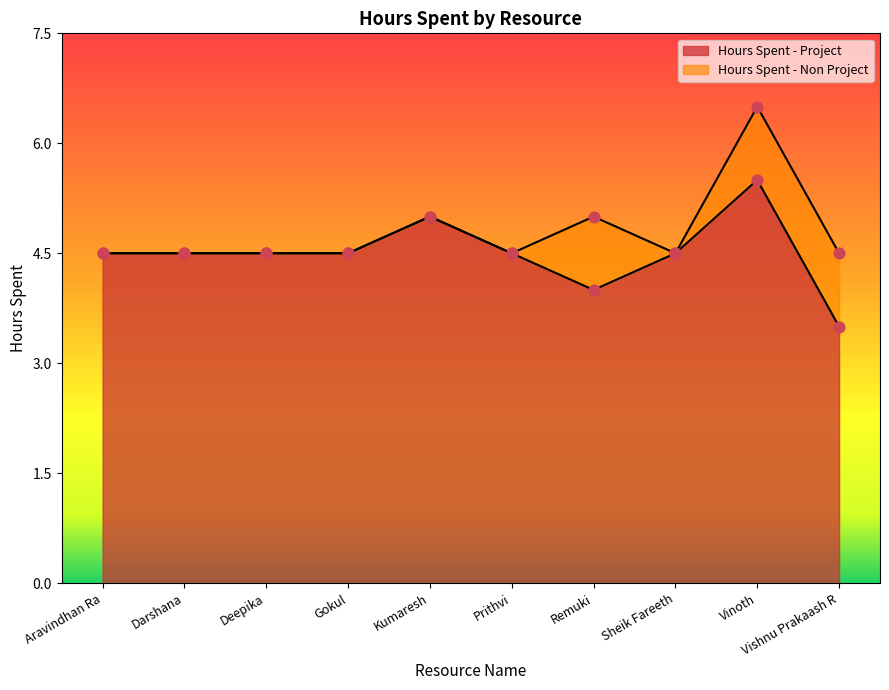

Between Sheik Fareeth and Prithvi, which is larger?

Sheik Fareeth